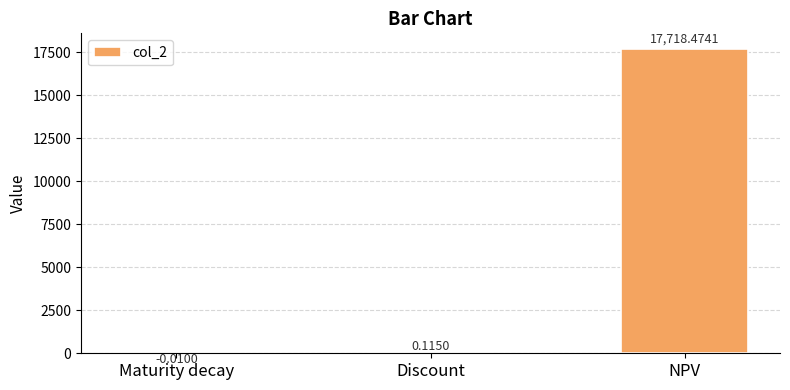

Which has a higher value, Discount or Maturity decay?

Discount